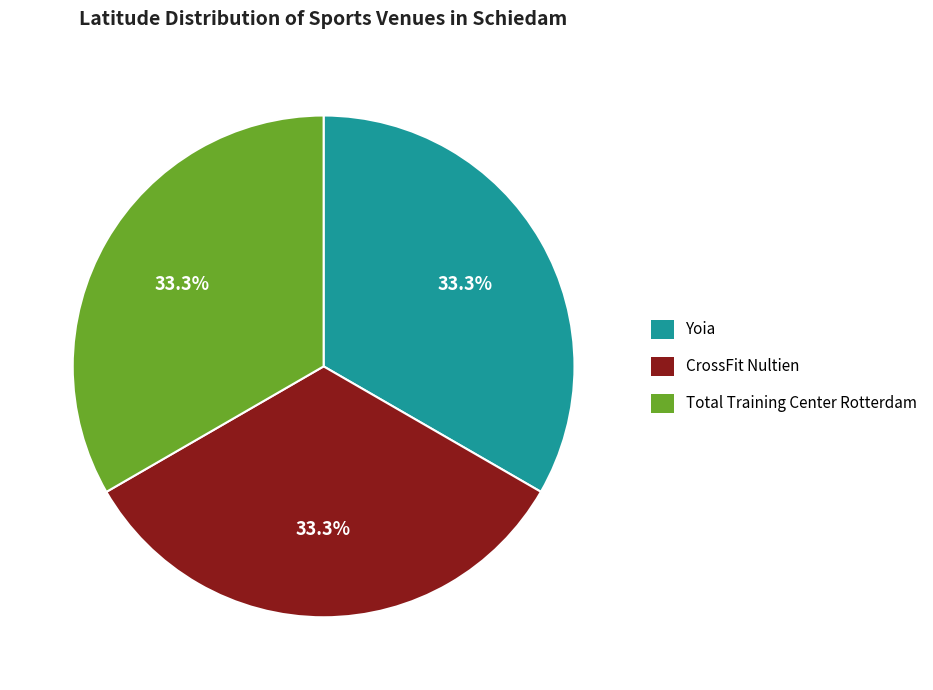

What percentage is the CrossFit Nultien slice, to the nearest percent?

33%